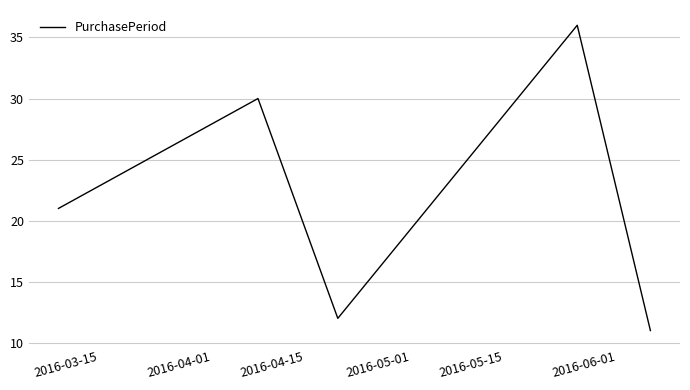

How many interior local valleys (lower than both neighbors) does the data have?

1